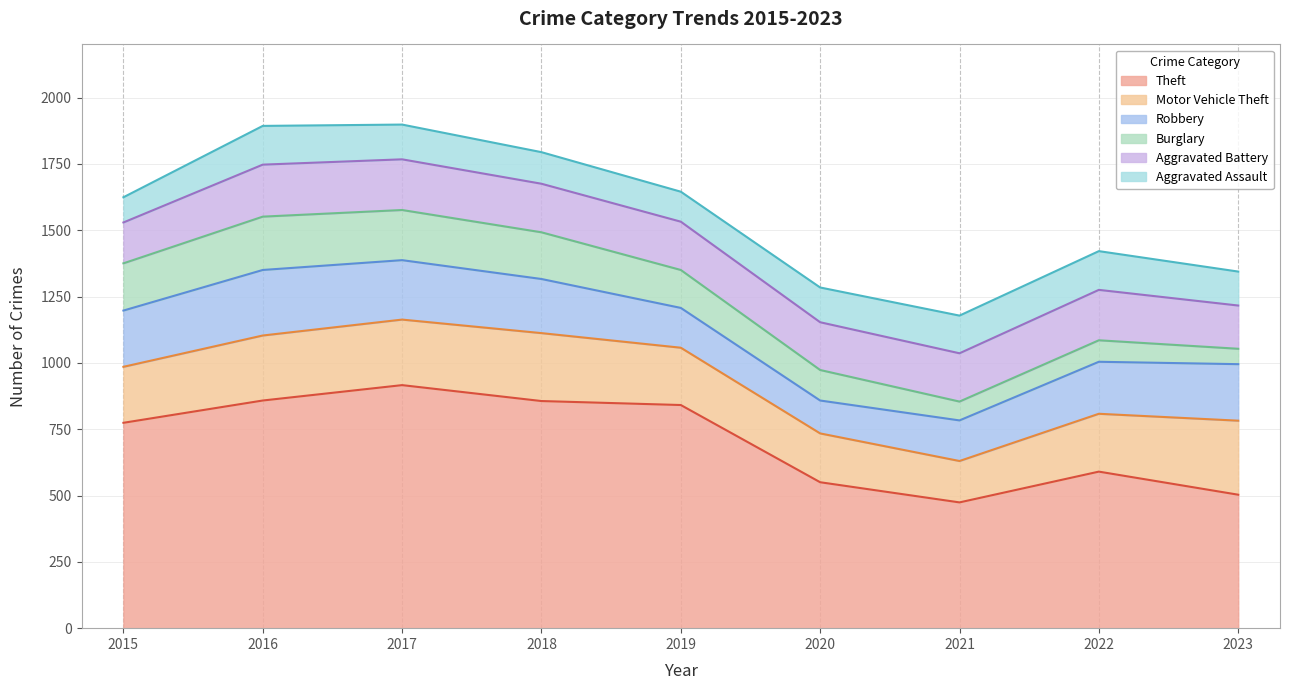

Reading left to right, extract all data points from this chart.

Theft: 774	858	916	856	841	550	474	590	503
Motor Vehicle Theft: 211	245	247	256	216	184	156	218	279
Robbery: 212	247	224	204	150	124	153	196	213
Burglary: 178	201	189	176	143	115	71	81	58
Aggravated Battery: 154	196	191	183	182	180	182	190	163
Aggravated Assault: 95	146	131	119	113	131	142	146	128